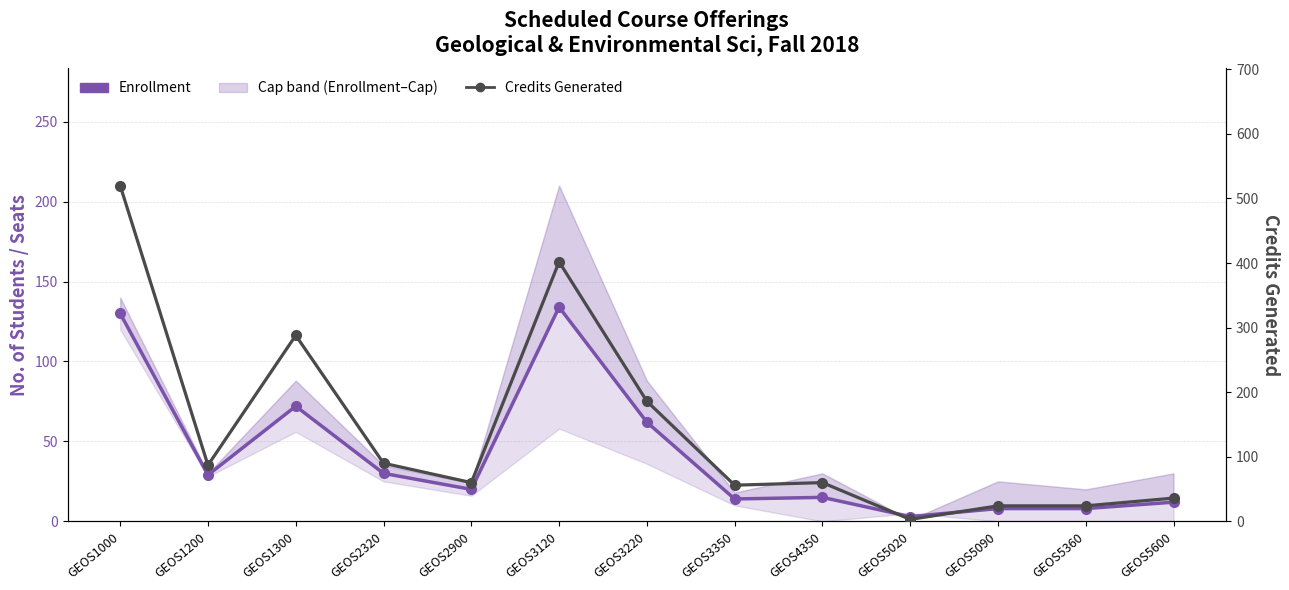

How many data points in Credits Generated are less than 60?

5